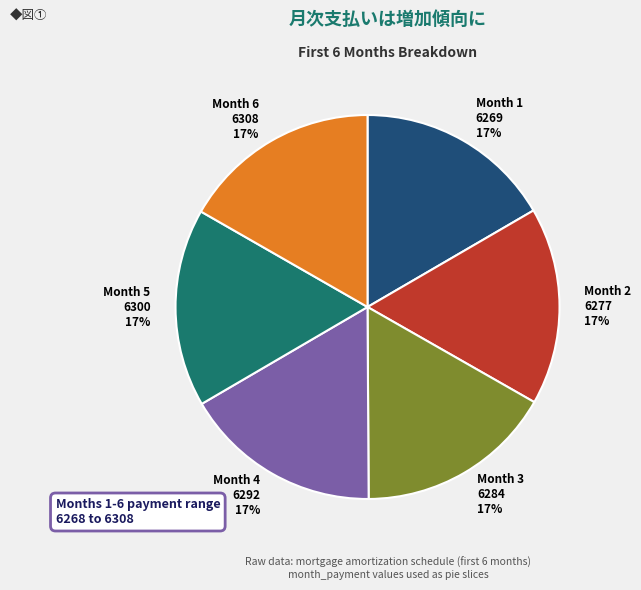

Does Month 1 6269 account for over 50% of the chart?

No